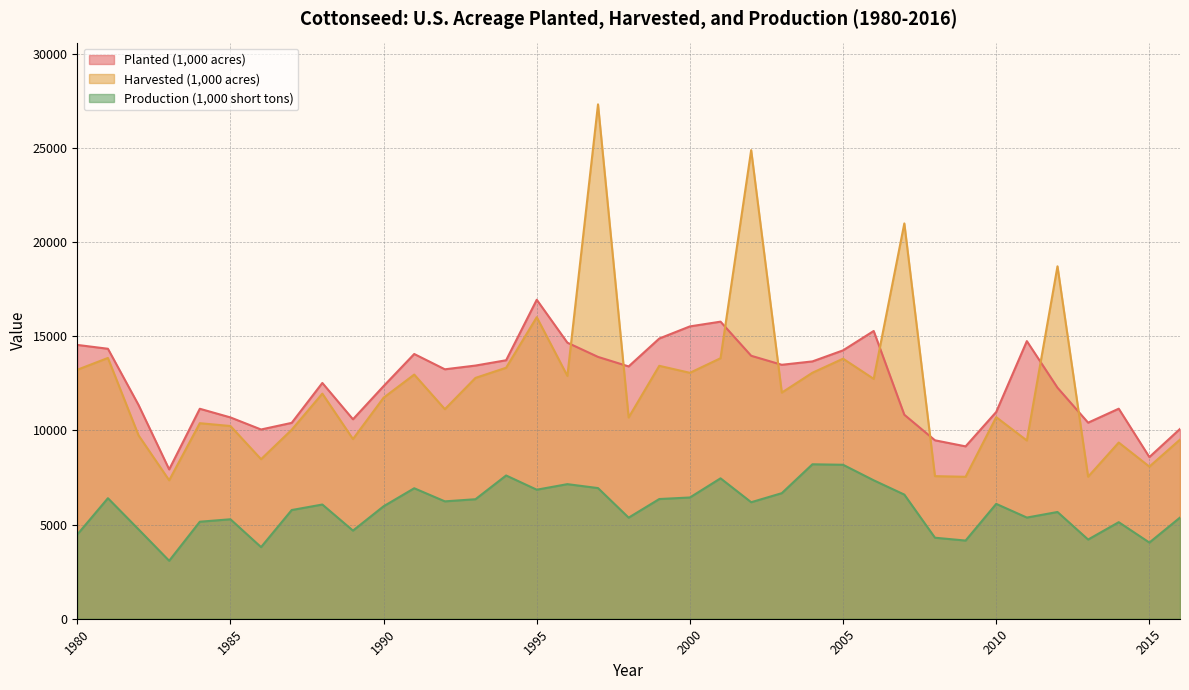

Where is Planted (1,000 acres) nearest to the value 12428?

1990